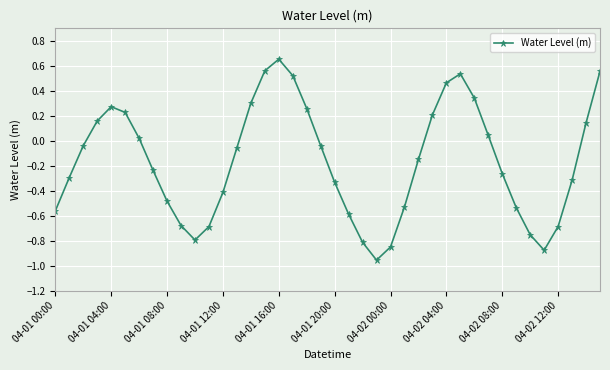

How many lines are shown in the chart?

1